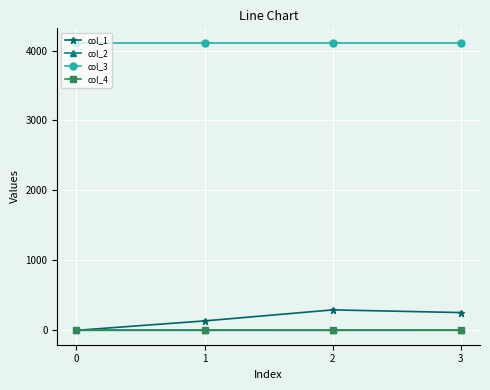

True or false: col_3 and col_1 intersect in this chart.

False